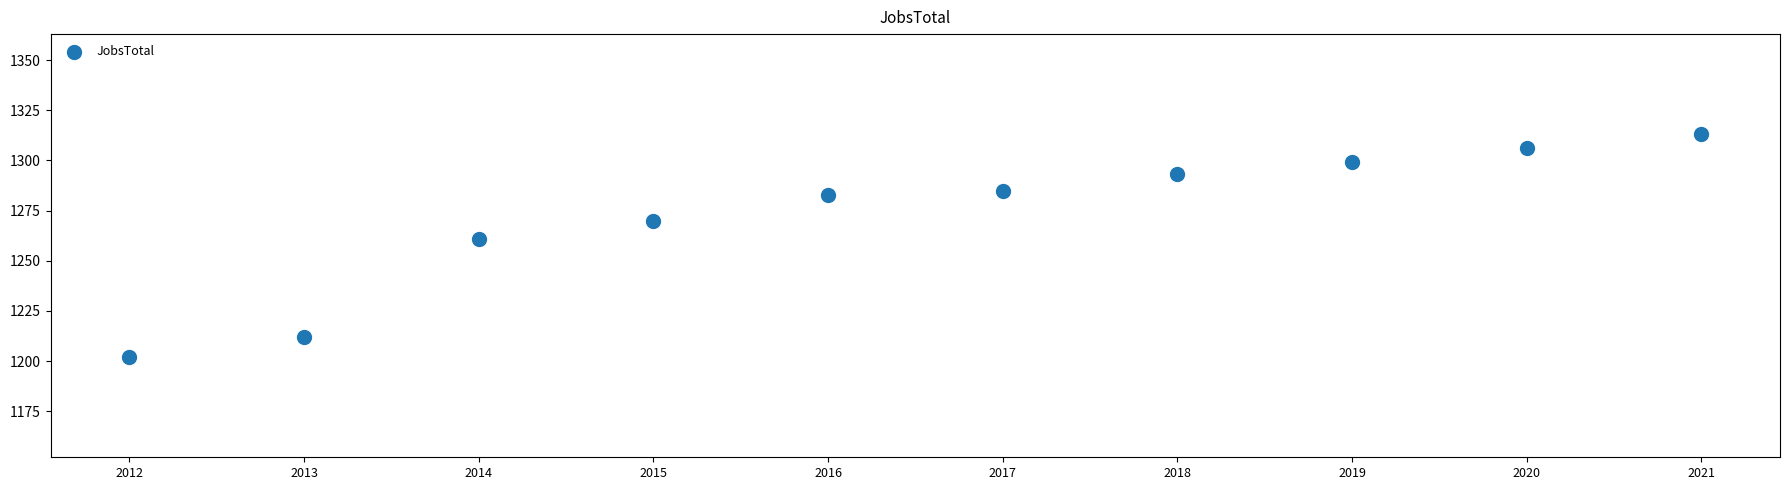

What Y value in the scatter plot is closest to 1257?

1261